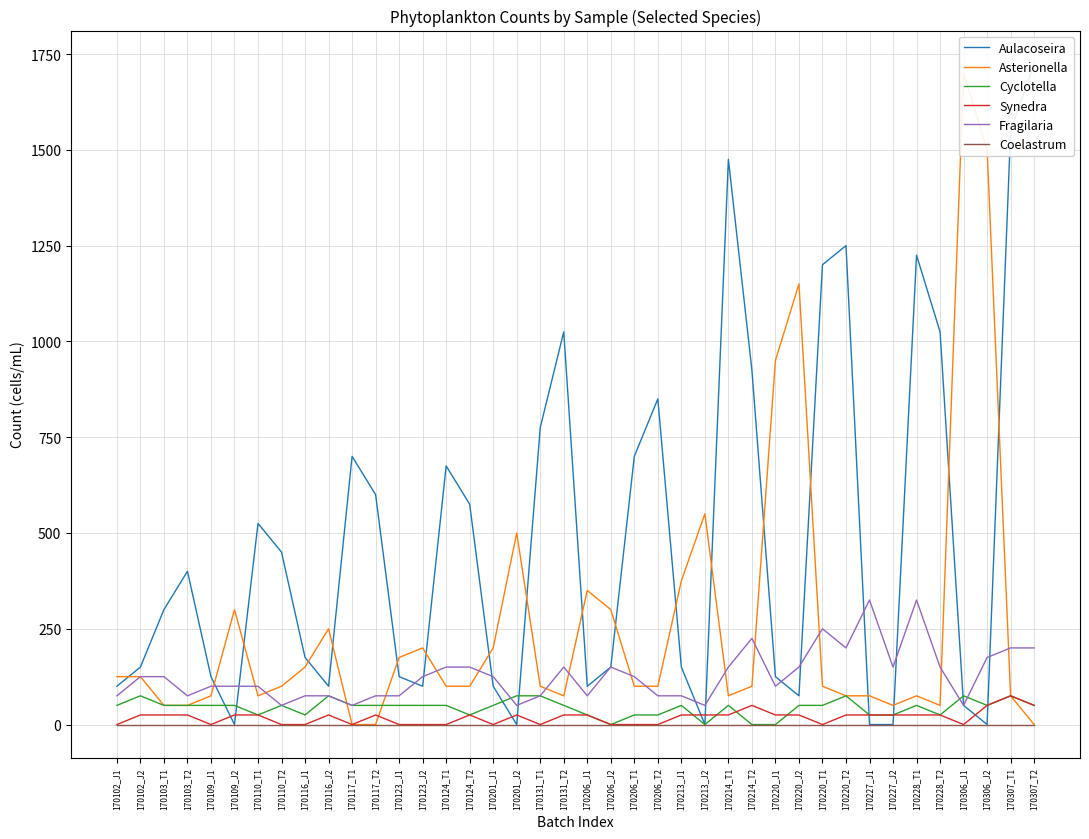

In Fragilaria, how many points are higher than both neighbors (excluding endpoints)?

6